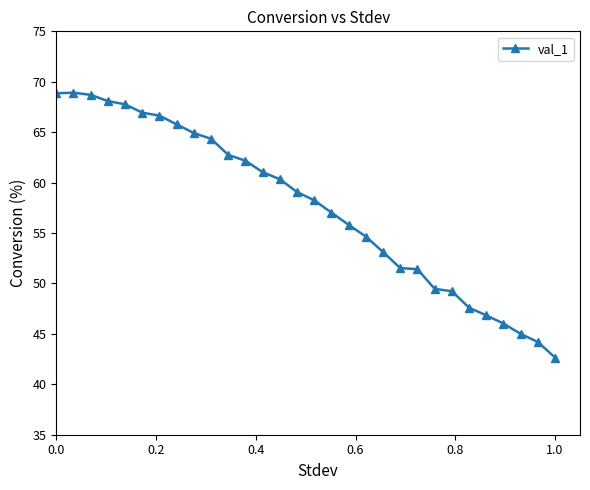

What is the smallest value displayed?

42.7